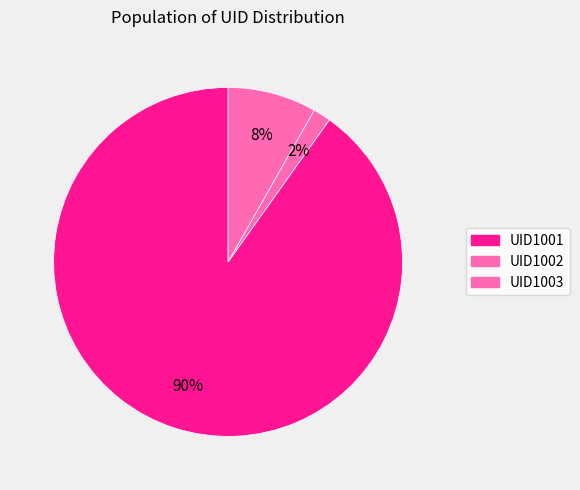

What percentage is the UID1002 slice, to the nearest percent?

2%